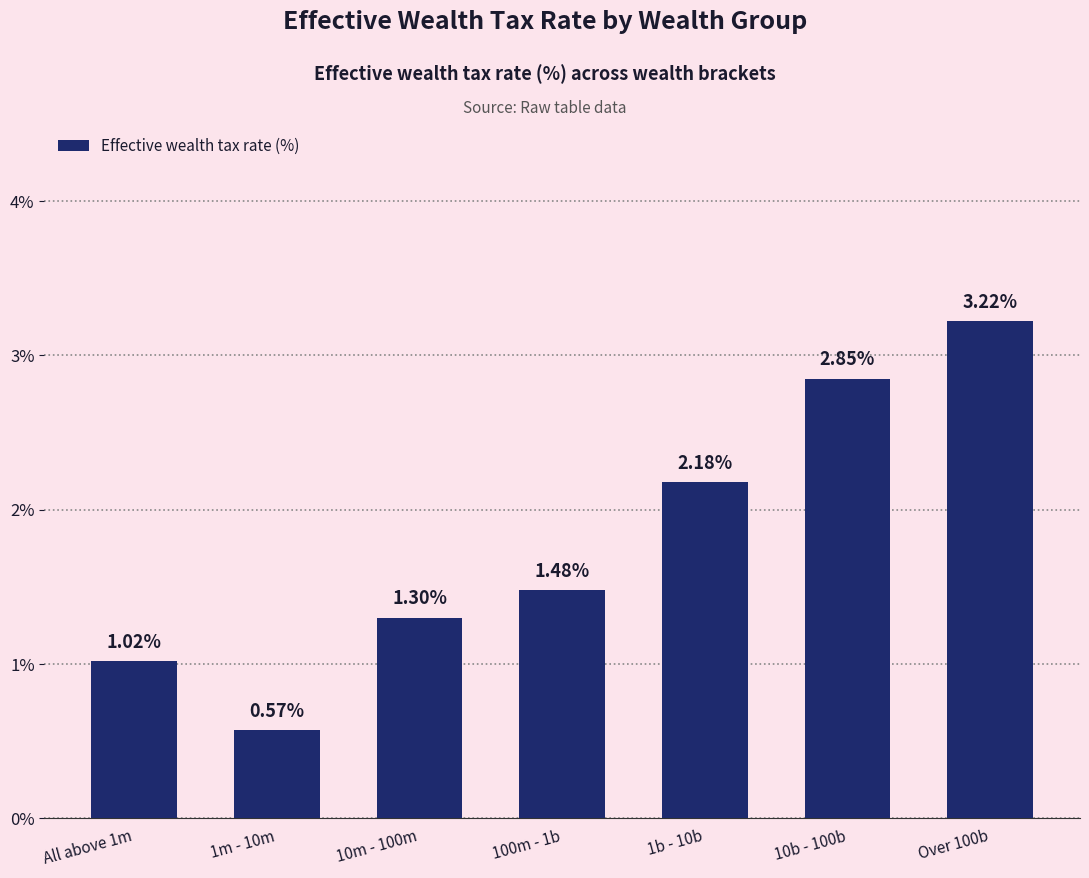

What is the label of the 2nd bar from the right?

10b - 100b